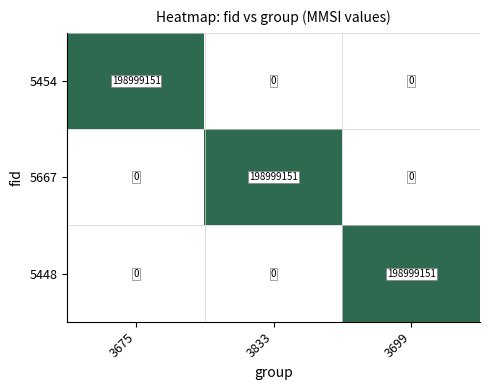

Reading left to right, what are all the values shown in this chart?

5454: 3675=198999151	3833=0	3699=0
5667: 3675=0	3833=198999151	3699=0
5448: 3675=0	3833=0	3699=198999151